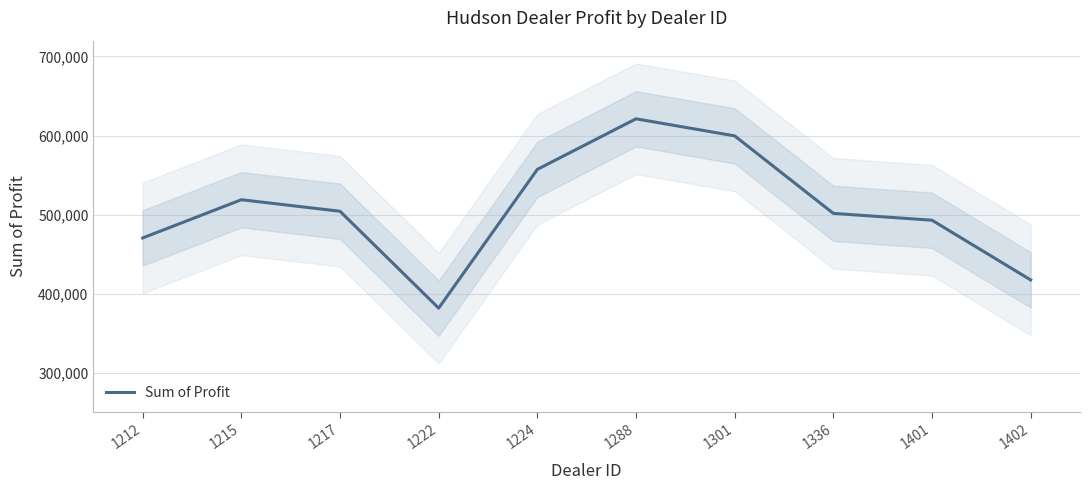

How many values exceed 504217?

5